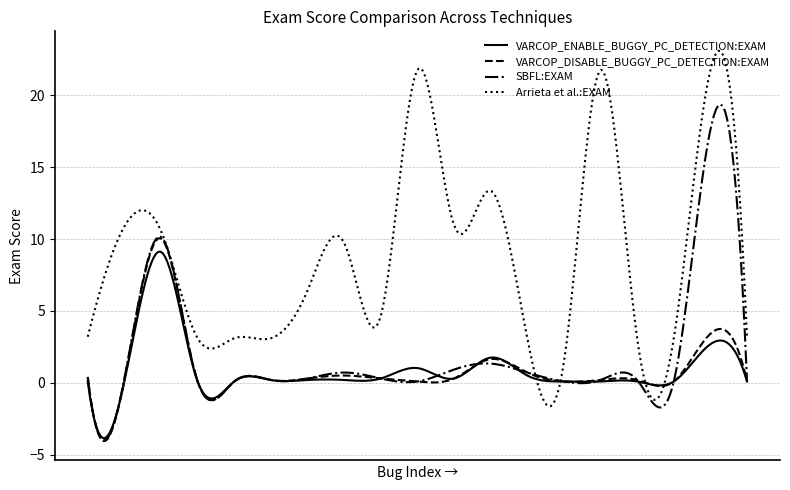

Which series has the largest range (max minus min)?

Arrieta et al.:EXAM